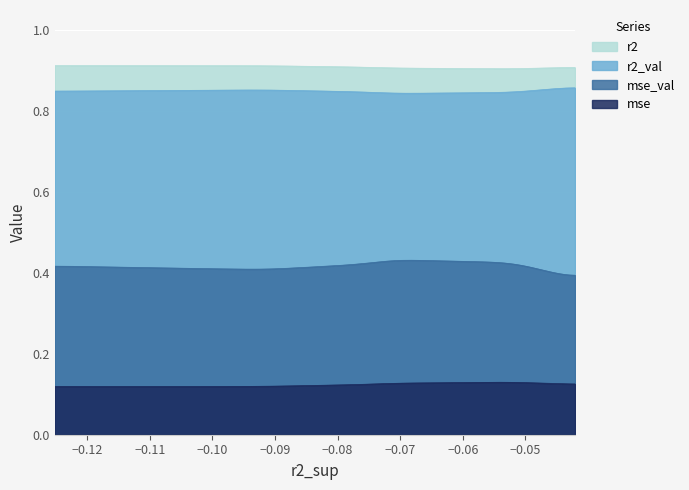

Reading left to right, transcribe all the data shown in this chart.

r2: 0.9	0.9	0.9	0.9	0.9	0.9	0.9	0.9	0.9	0.9
r2_val: 0.9	0.8	0.8	0.8	0.8	0.9	0.9	0.9	0.9	0.8
mse: 0.1	0.1	0.1	0.1	0.1	0.1	0.1	0.1	0.1	0.1
mse_val: 0.4	0.4	0.4	0.4	0.4	0.4	0.4	0.4	0.4	0.4